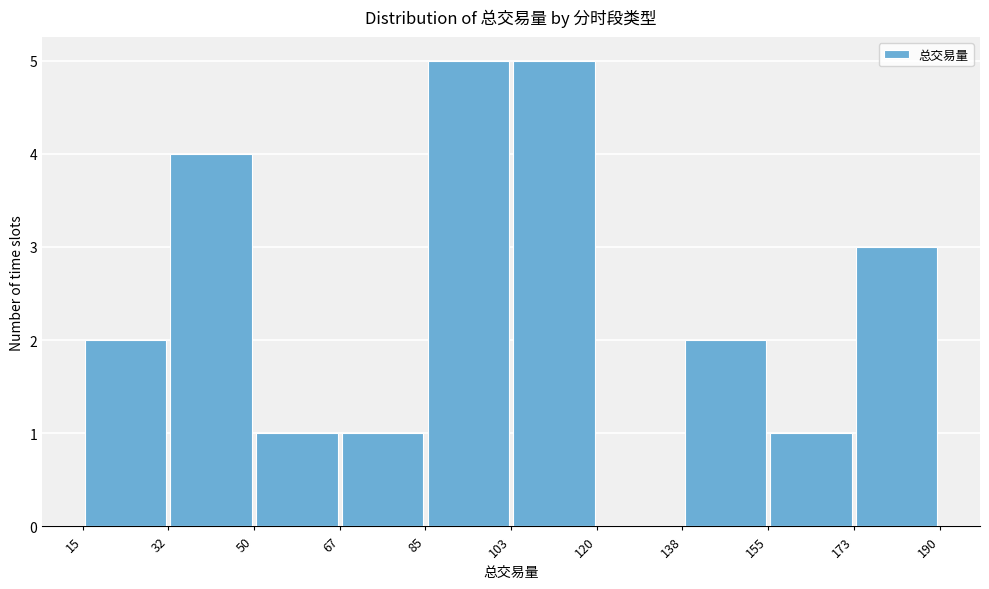

Reading left to right, transcribe this chart: for each bar, give the range it covers on the x-axis and its height. The values are not printed on the chart, so give them approximately, as read against the axis.

15 to 32: 2
32 to 50: 4
50 to 67: 1
67 to 85: 1
85 to 103: 5
103 to 120: 5
120 to 138: 0
138 to 155: 2
155 to 173: 1
173 to 190: 3